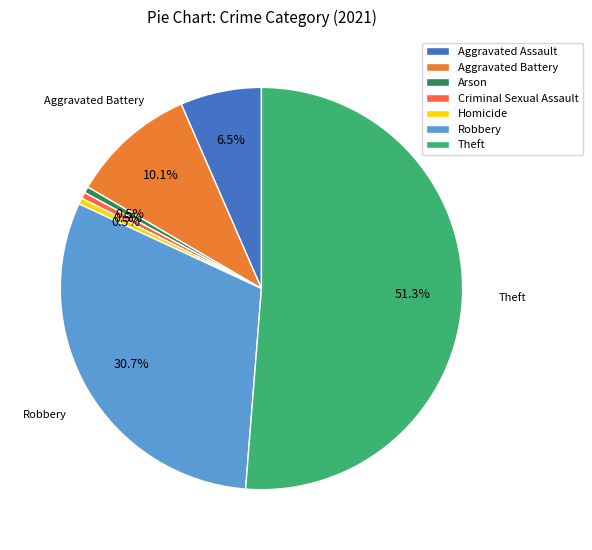

Which category has the biggest portion of the pie?

Theft